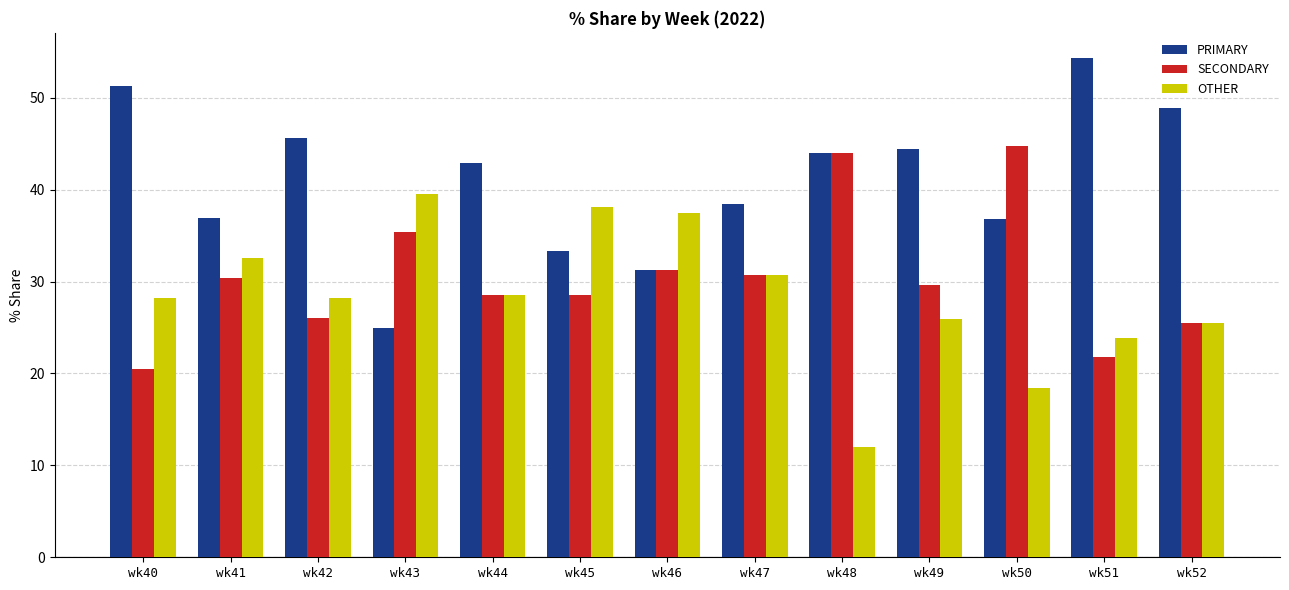

What are all the series names shown in the legend?

PRIMARY, SECONDARY, OTHER